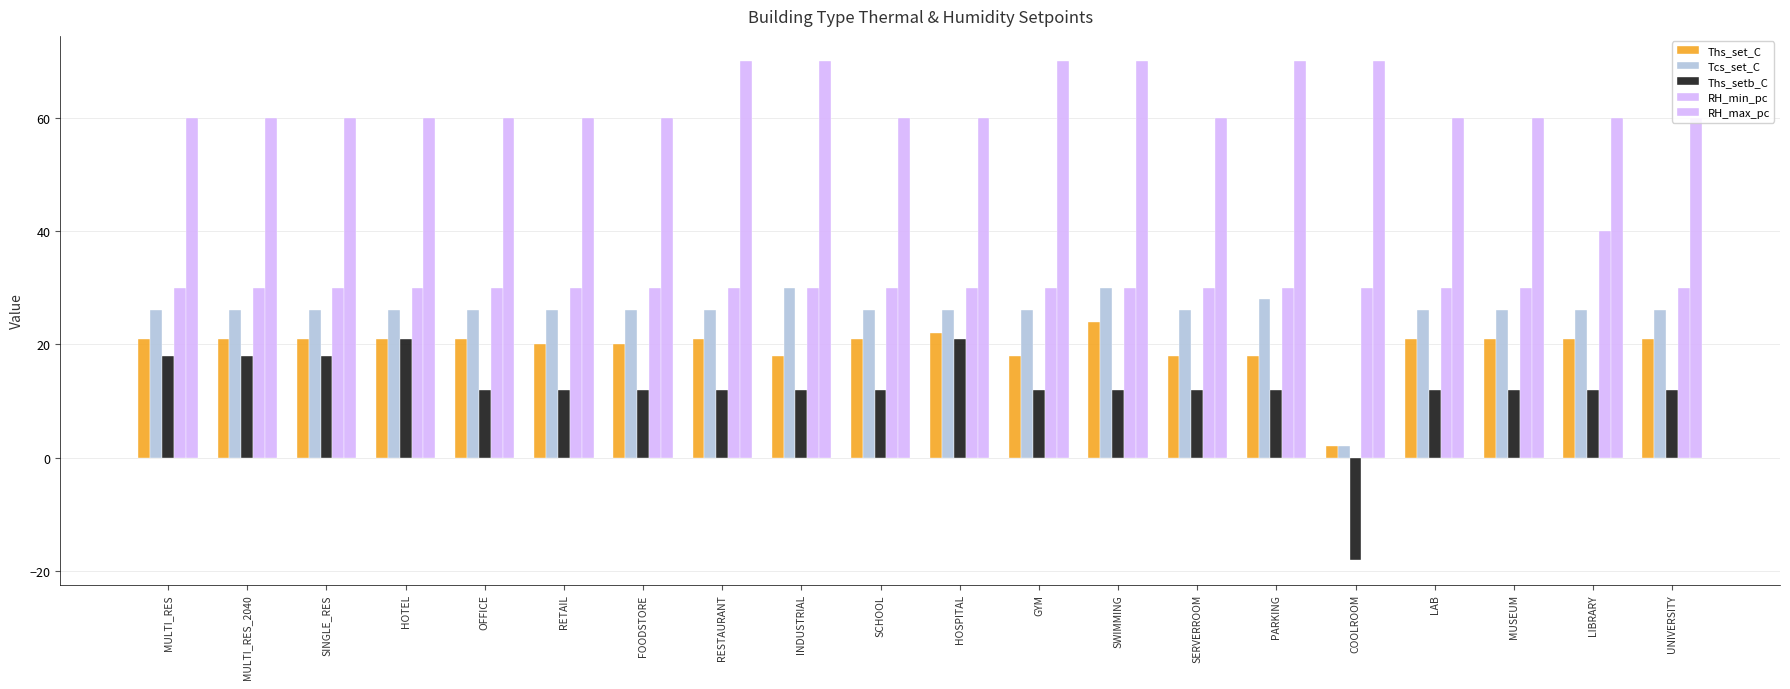

True or false: Ths_setb_C has a value of 21 at LIBRARY.

False